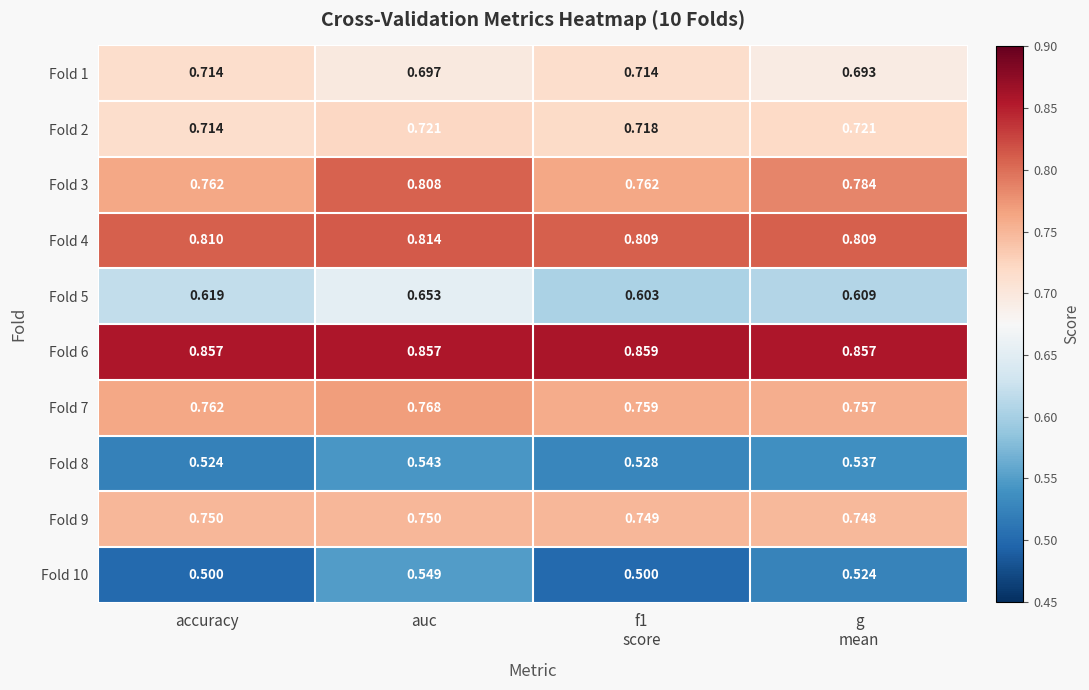

At which category is the sum across all series the highest?

auc